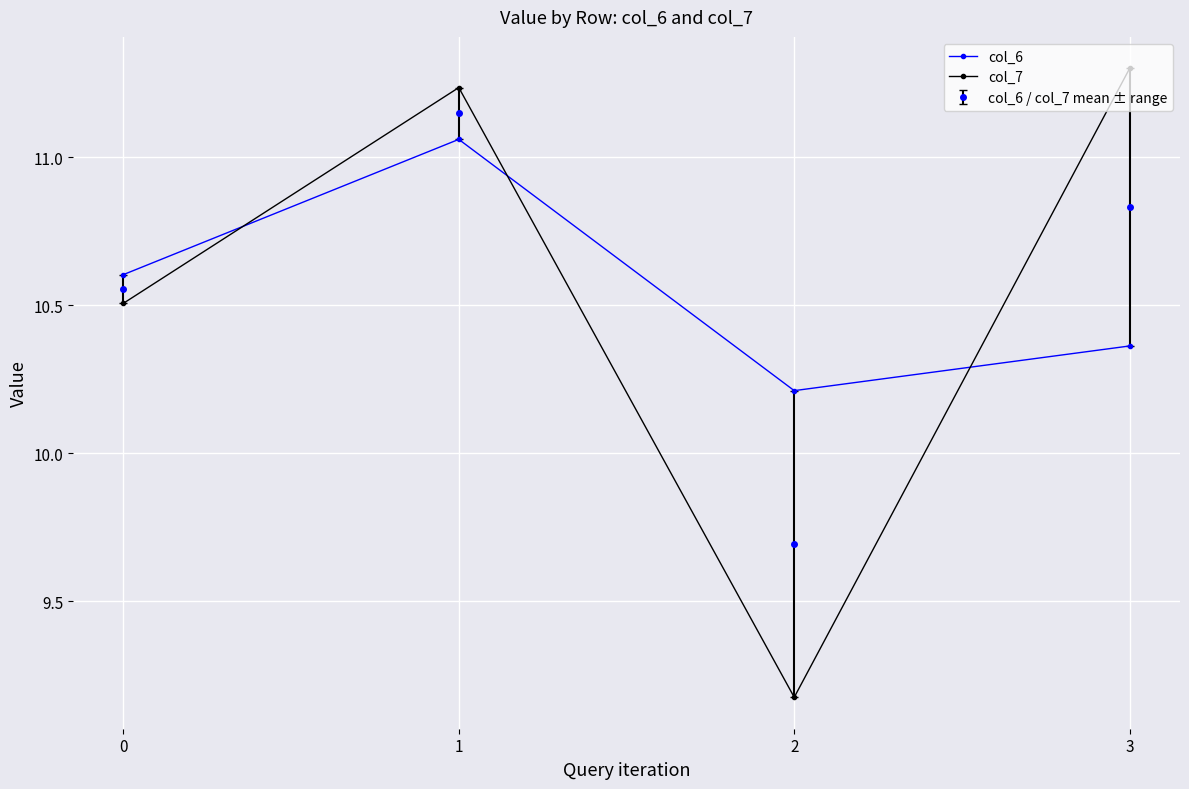

What is the sum of the col_6 values at 0 and 1?

21.7